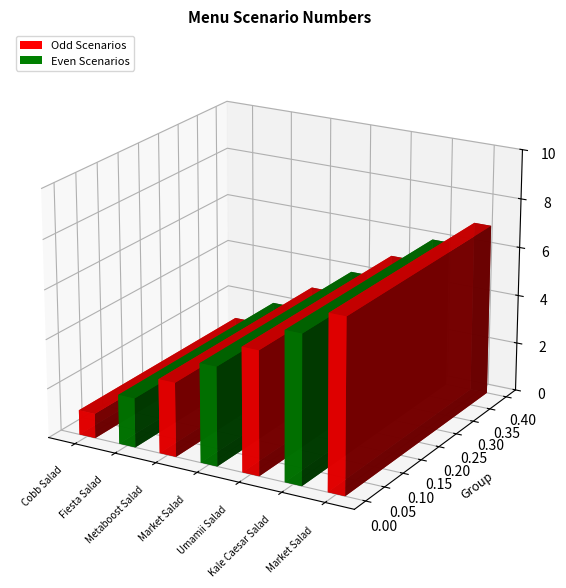

Does the chart contain any negative values?

No